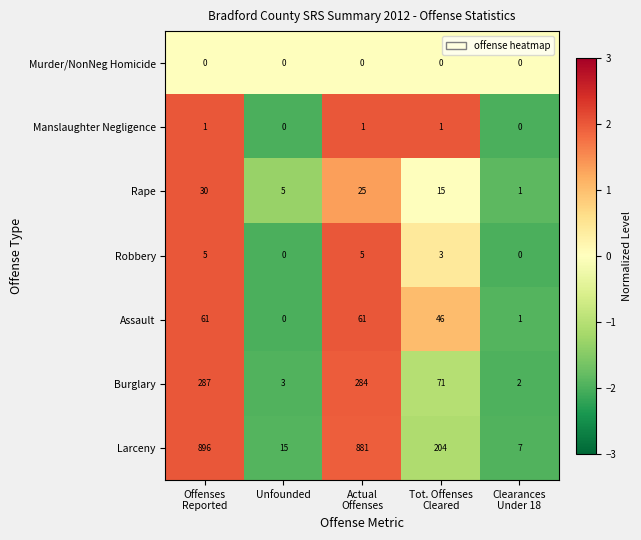

How many distinct data groups are displayed?

7